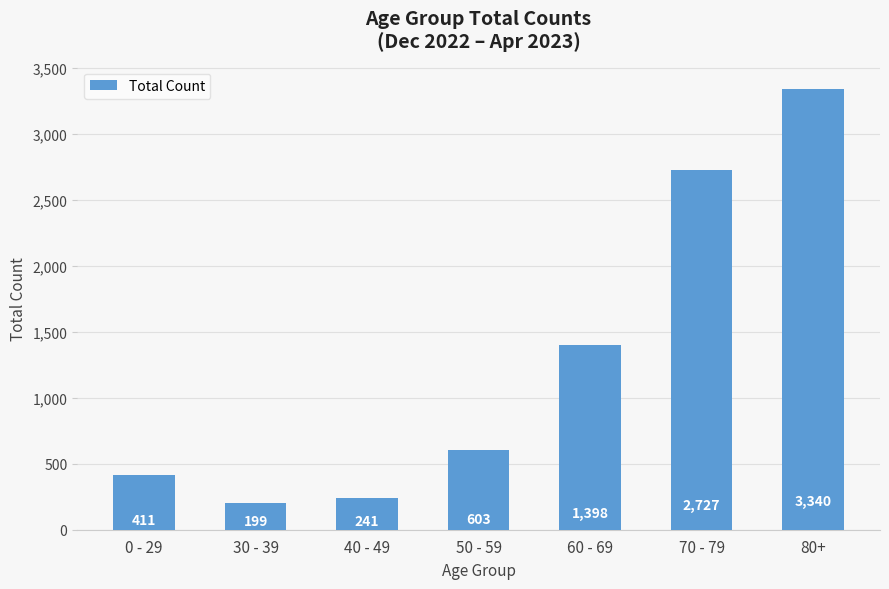

Are the bars horizontal?

No